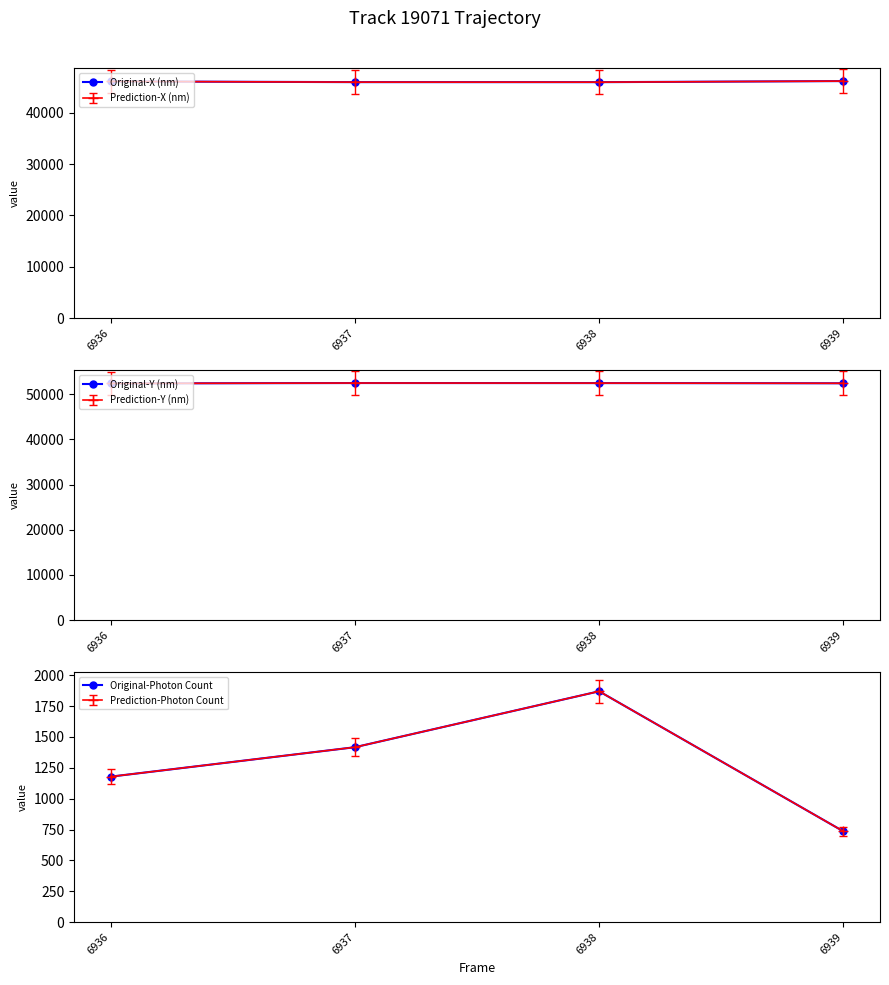

At which category does the chart reach its minimum across all series?

6939